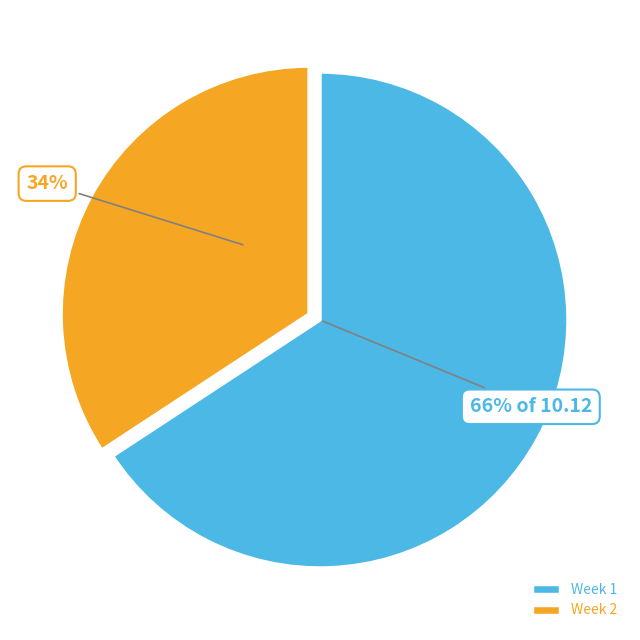

True or false: Week 1 accounts for 59% of the total.

False